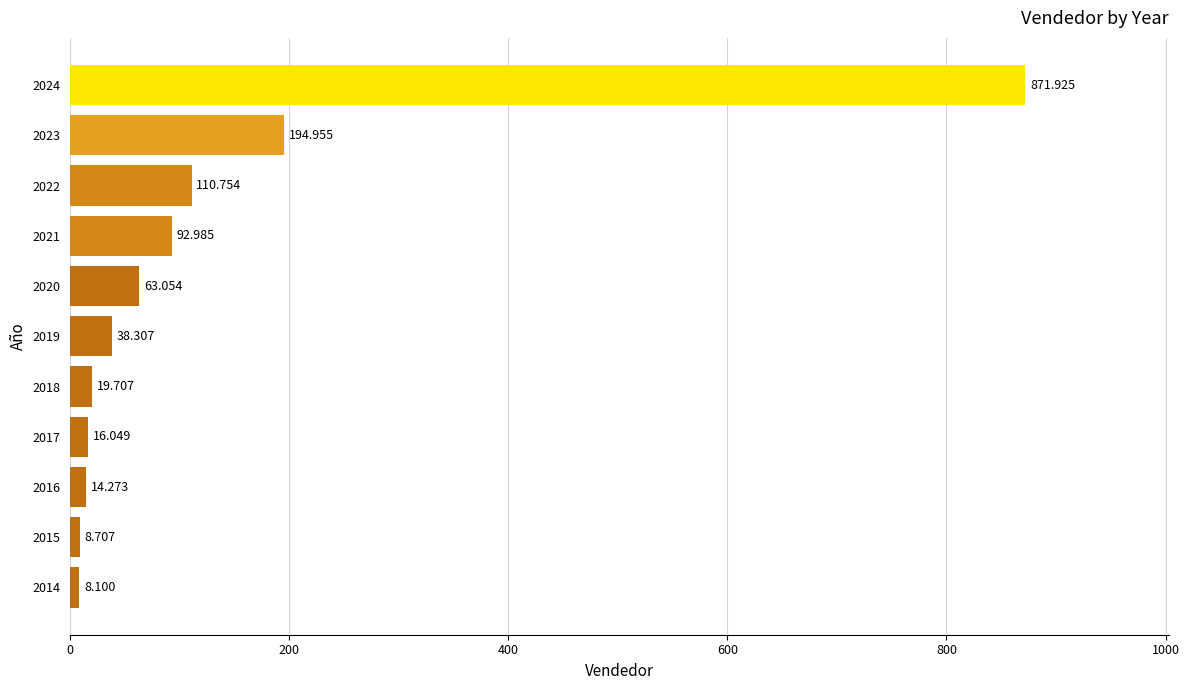

Rank the categories by value from lowest to highest.

2014, 2015, 2016, 2017, 2018, 2019, 2020, 2021, 2022, 2023, 2024